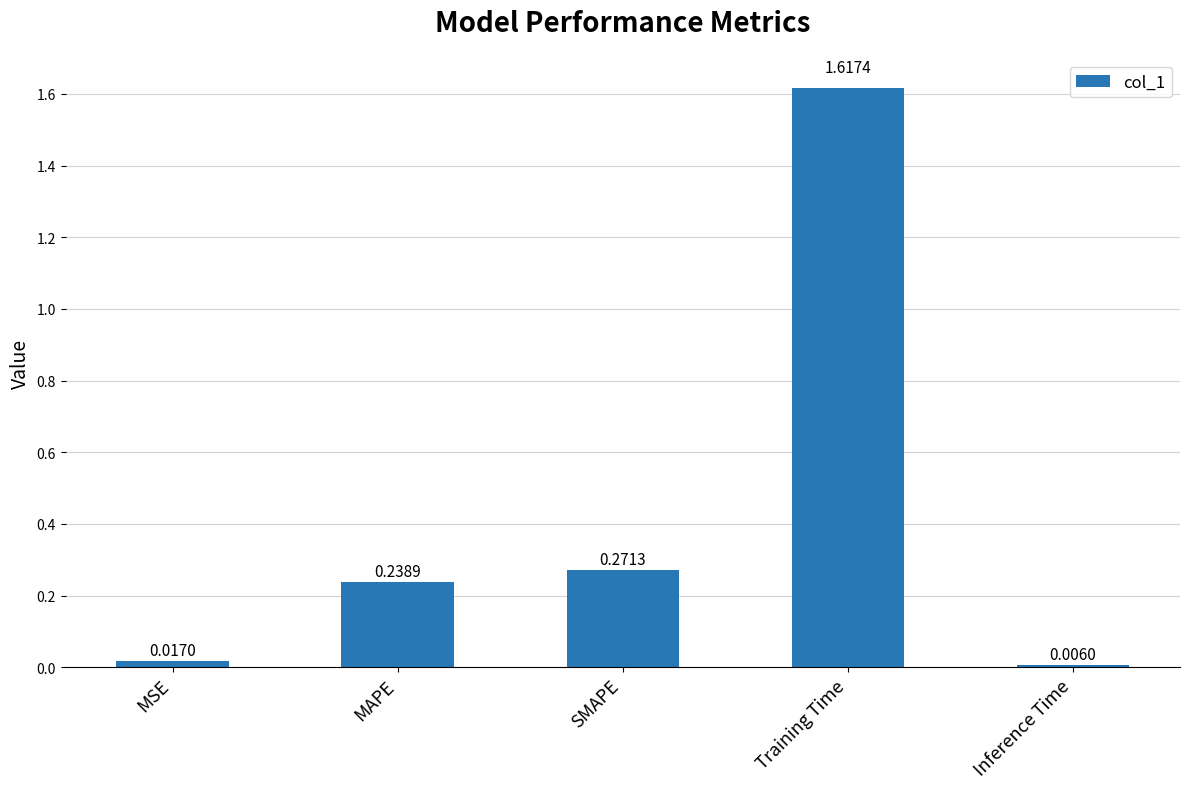

Which category has the lowest value across all series?

Inference Time